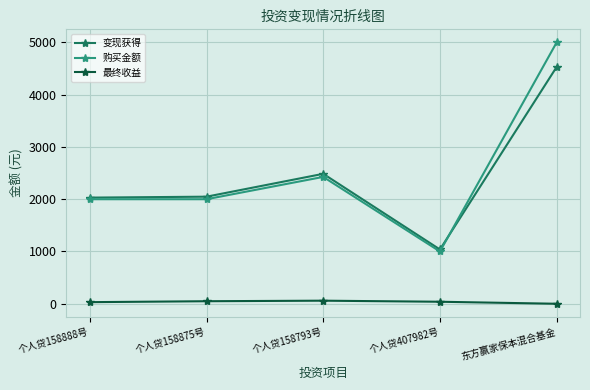

Which series has the largest range (max minus min)?

购买金额